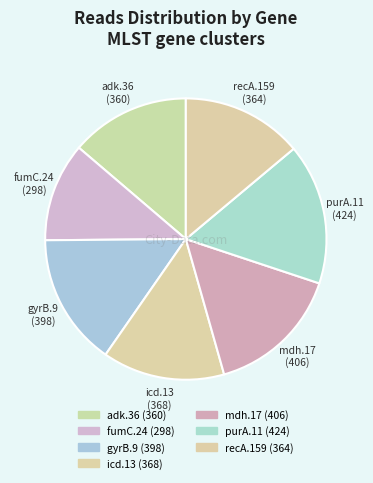

What is the smallest slice in the pie chart?

fumC.24